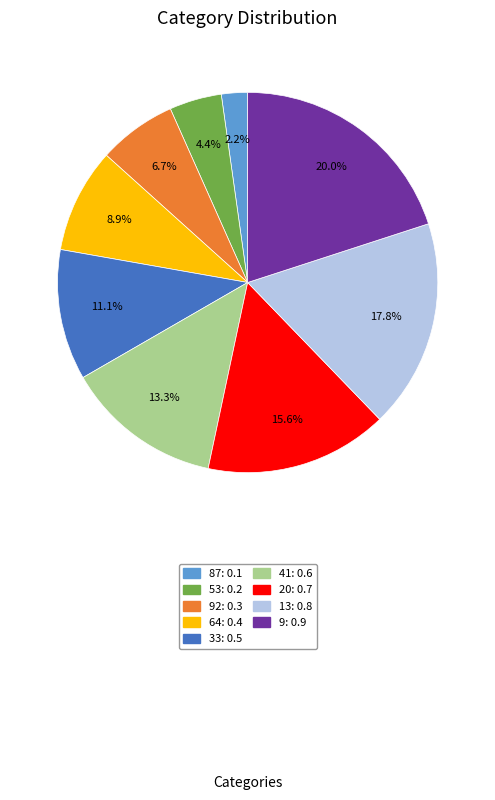

Does any single category account for the majority?

No